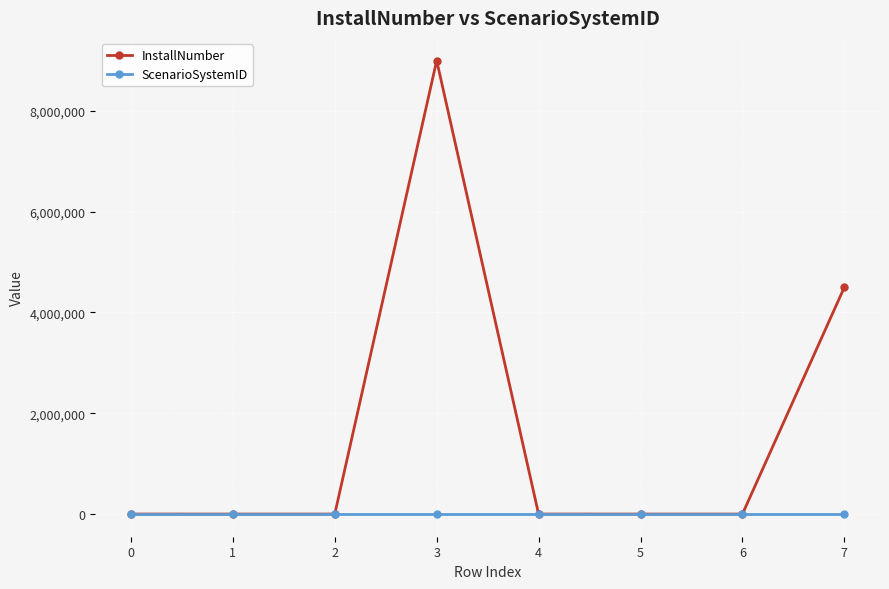

True or false: InstallNumber has a value of 1.0 at 6.

True